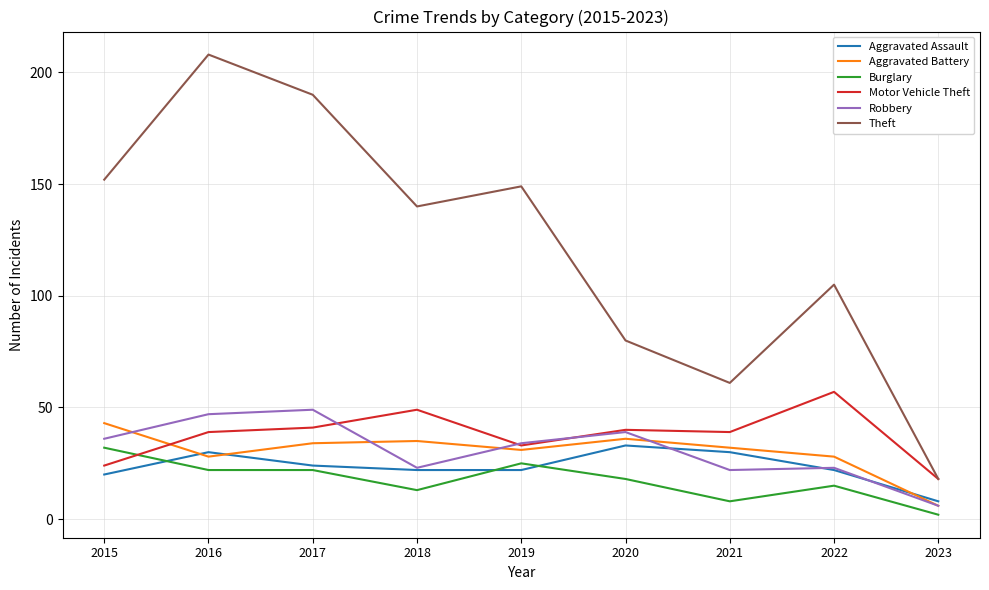

What is the minimum value shown in the chart?

2